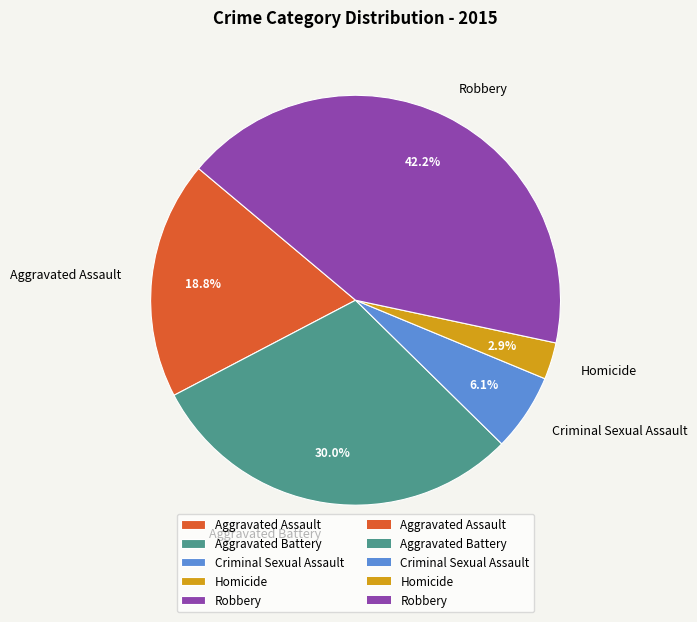

What is the largest slice in the pie chart?

Robbery